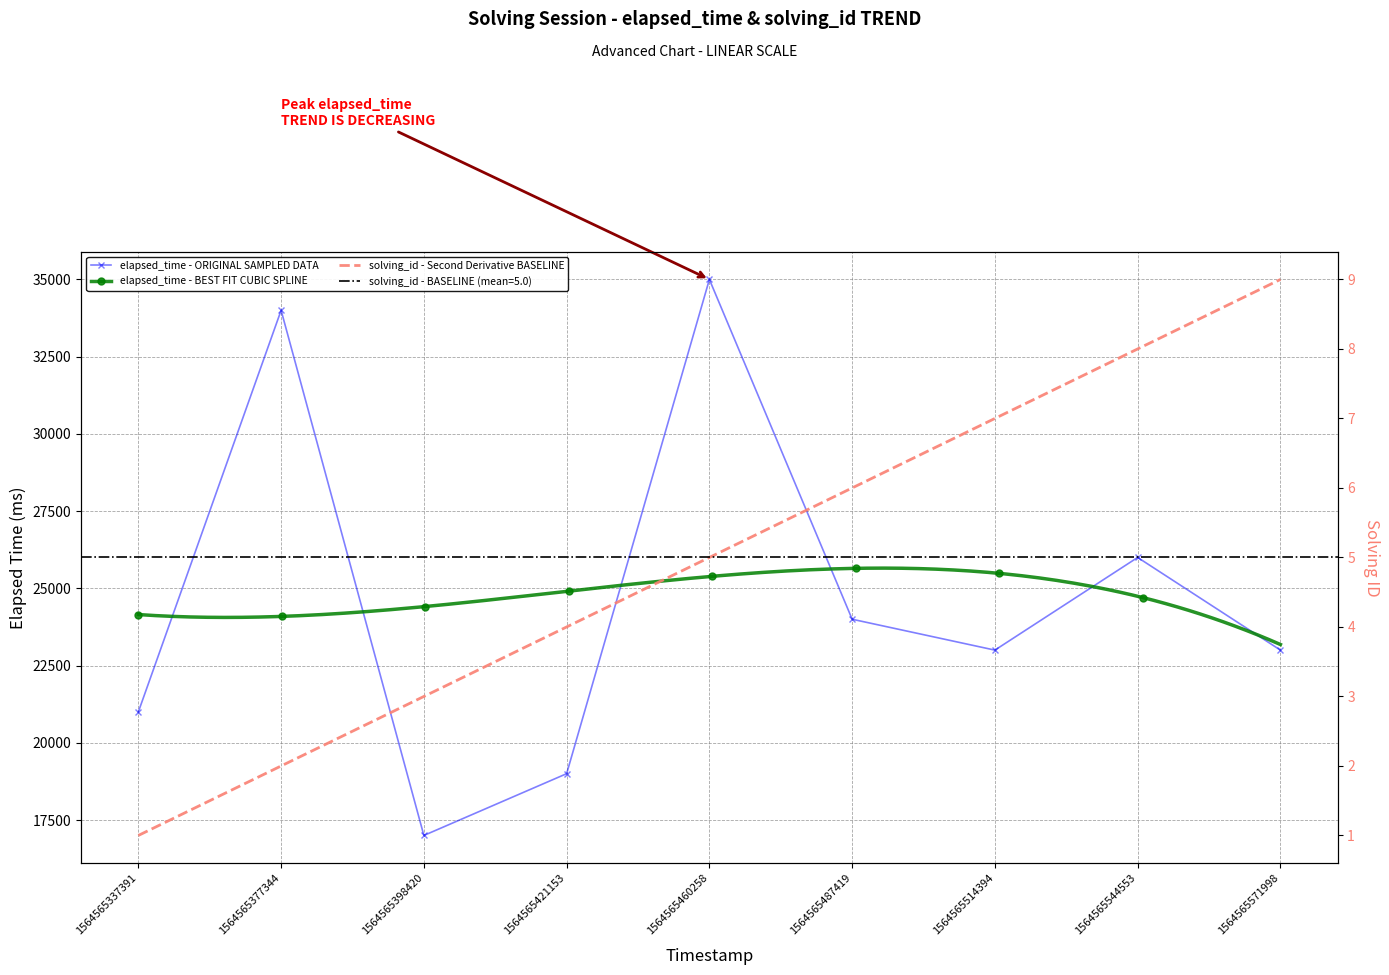

What is the value of the elapsed_time point at the 2nd from the left?

34000